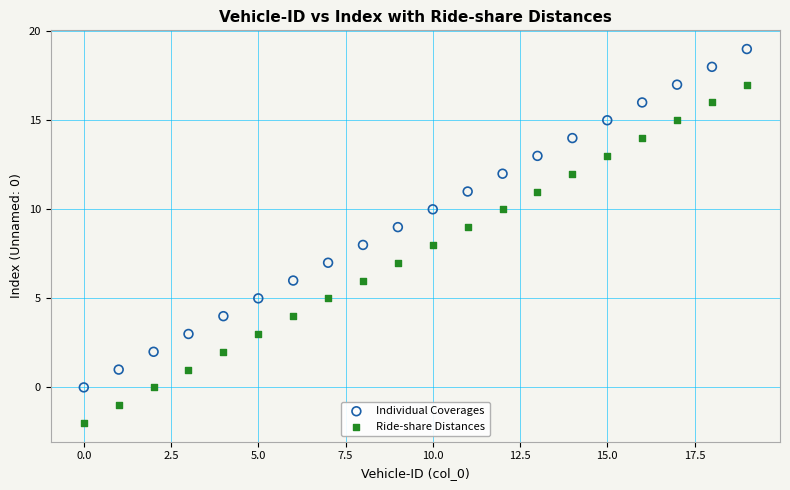

Across all data points, what is the range of Y values (max minus min)?

21